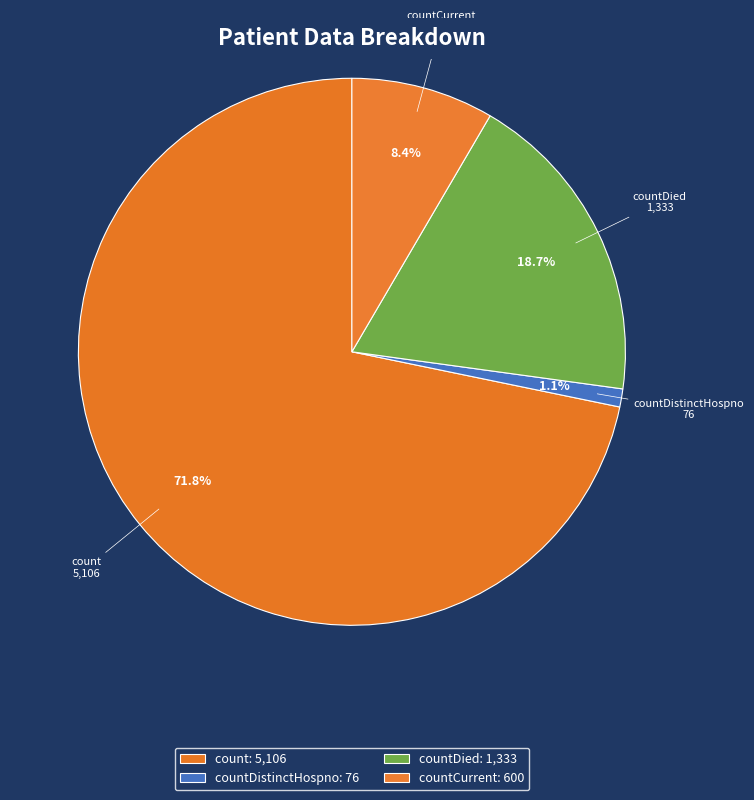

Count the number of slices in the pie.

4